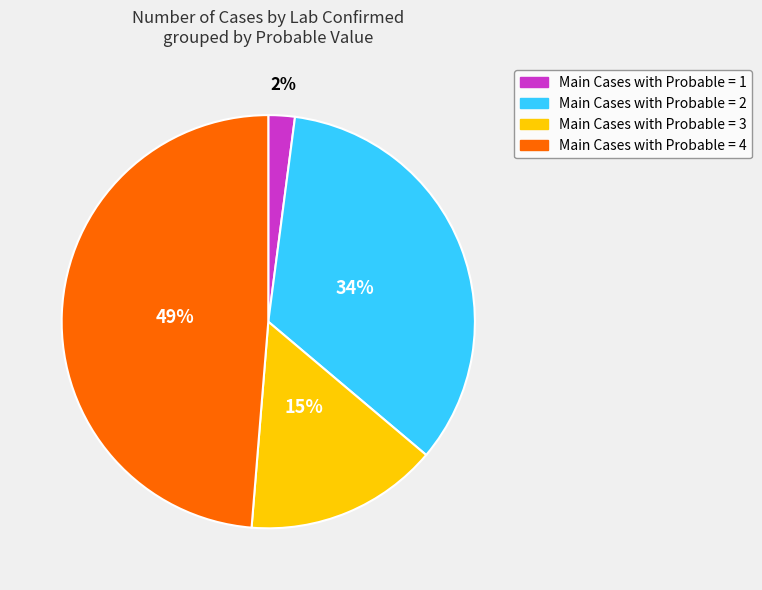

To the nearest percent, what is the average slice percentage?

25%